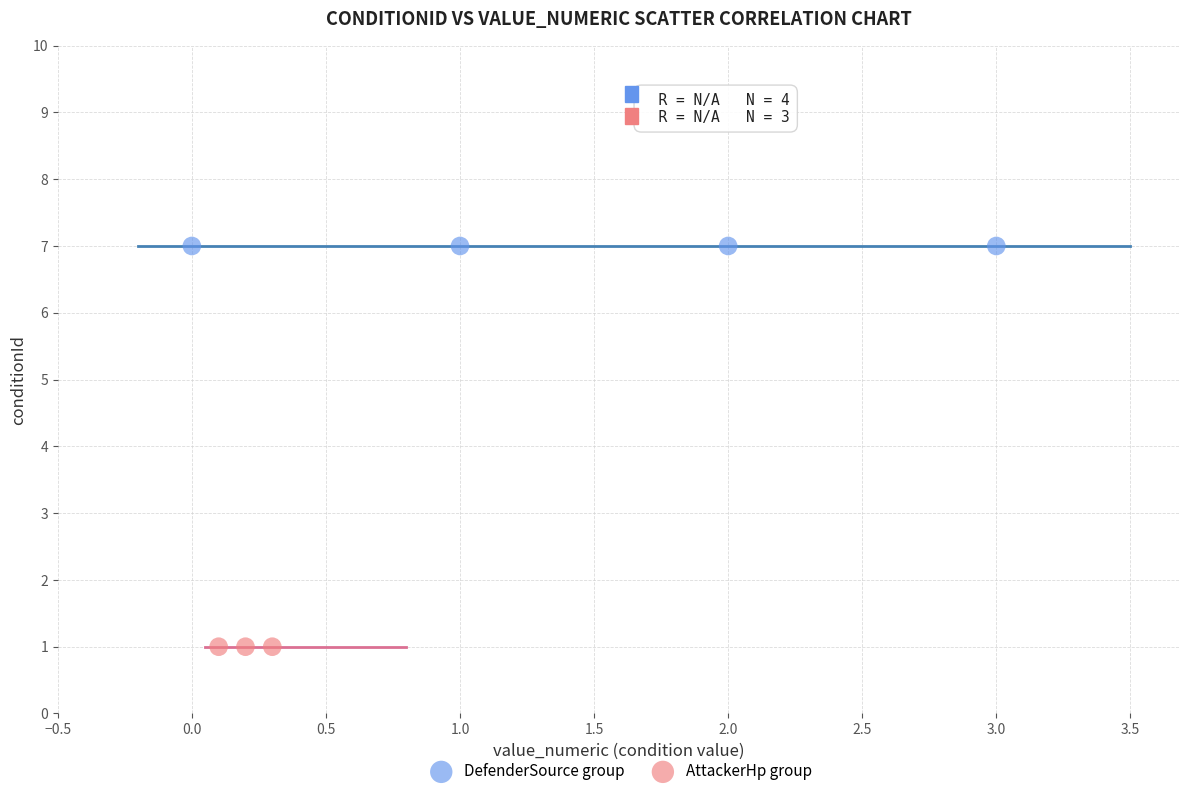

Which series contains the lowest Y value?

AttackerHp group